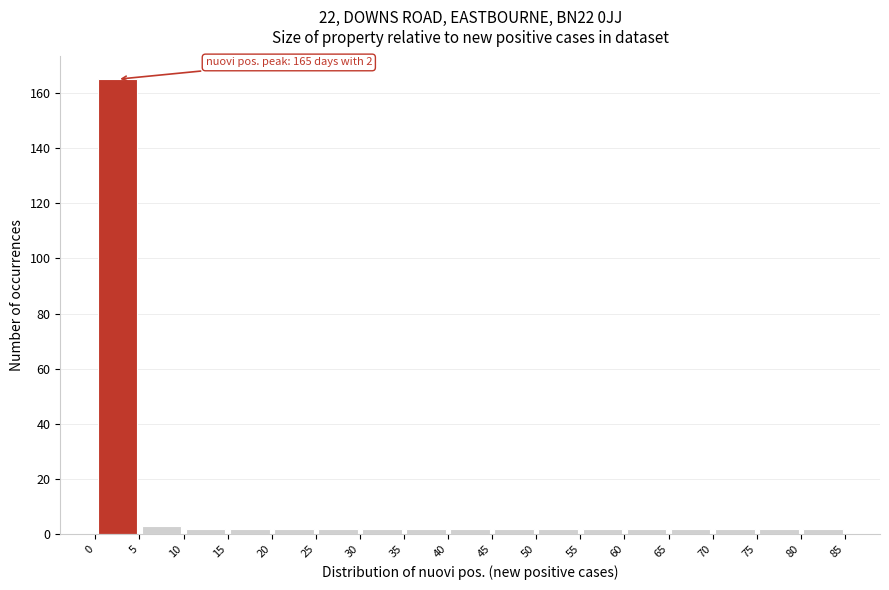

Over which range of the x-axis is the bar tallest?

0 to 5